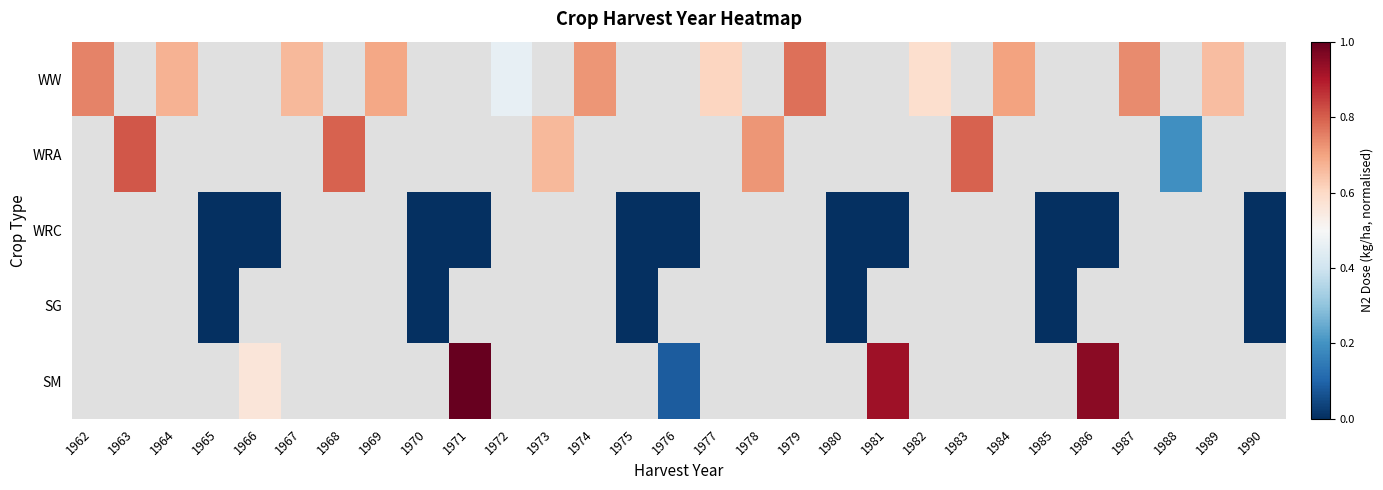

What is the difference between the maximum and minimum values in the WW series?

0.3